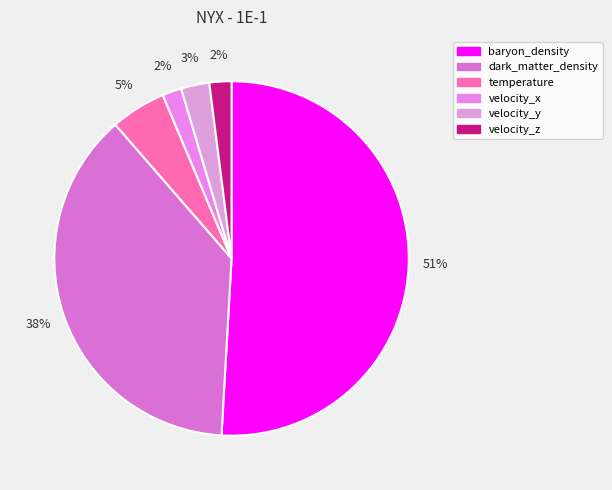

Count the number of slices in the pie.

6